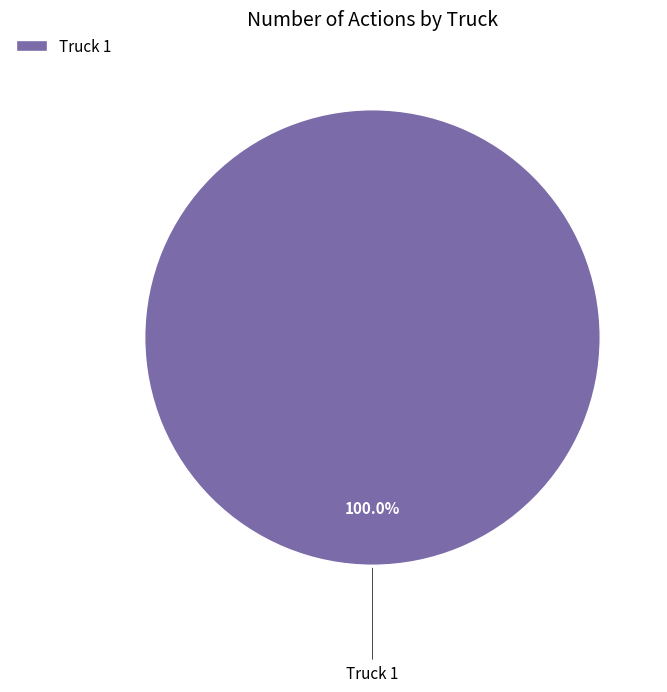

How many slices are in this pie chart?

1